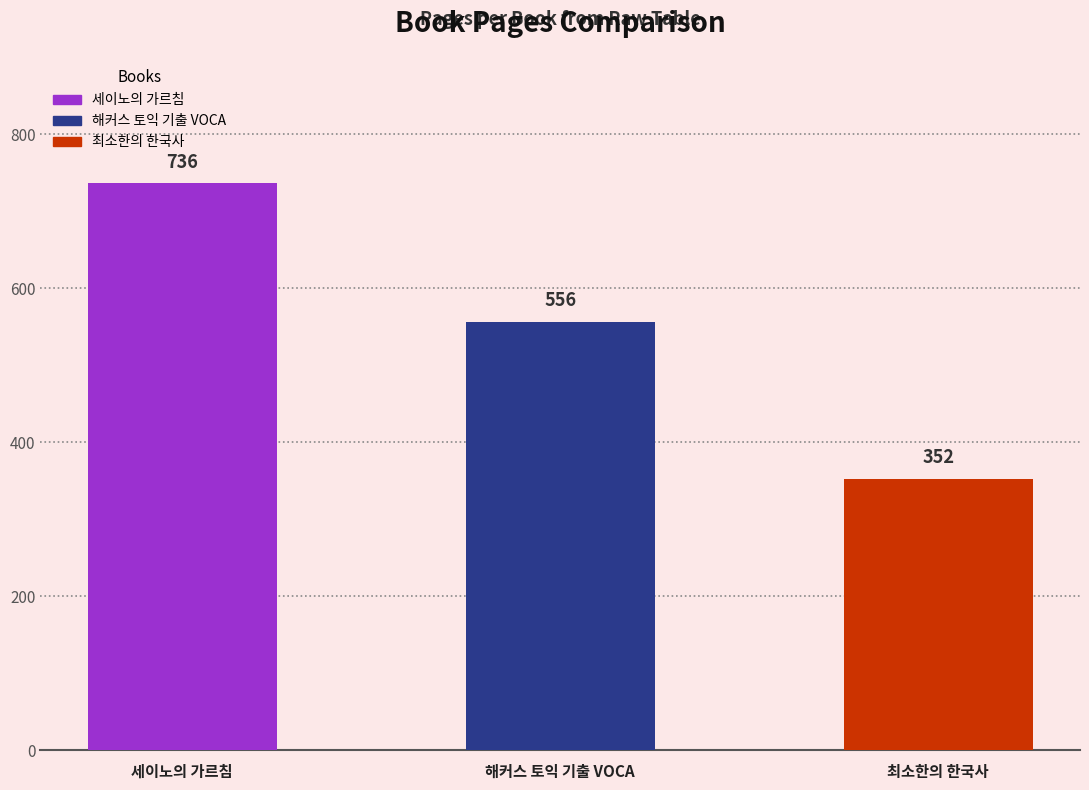

What is the value of the 3rd bar from the left?

352